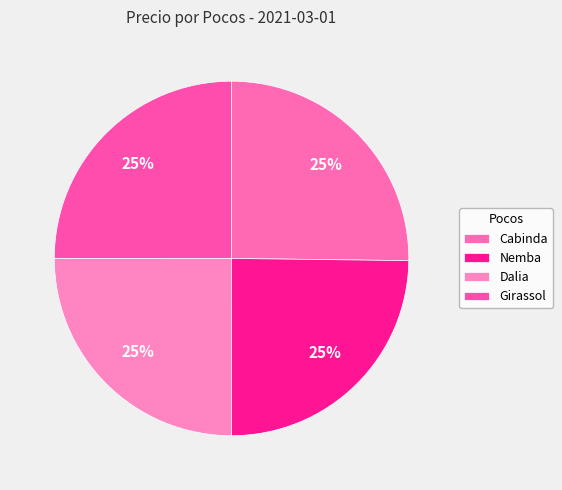

Do Nemba and Dalia together represent more than half of the pie?

No